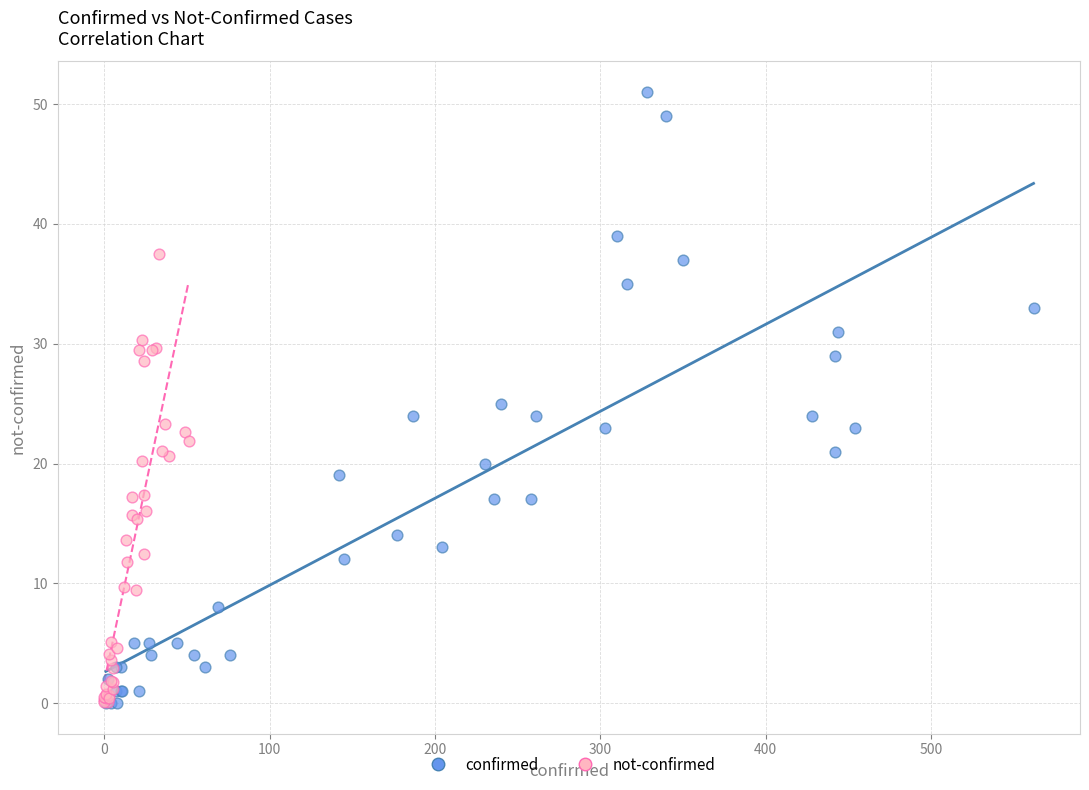

Which series has the widest spread of Y values?

confirmed